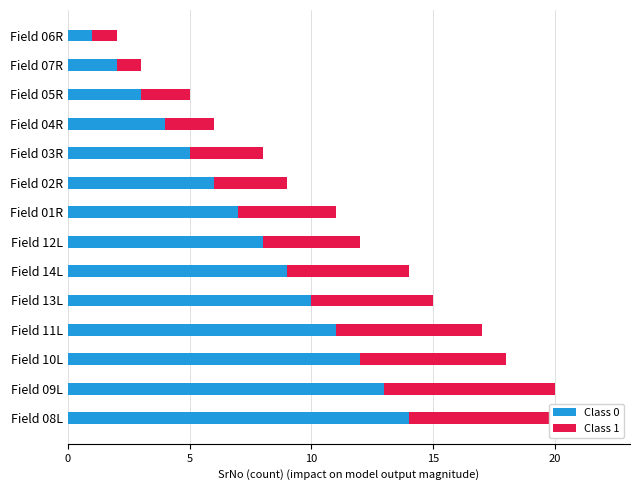

Between Field 14L and Field 08L, which series saw the biggest shift?

Class 0